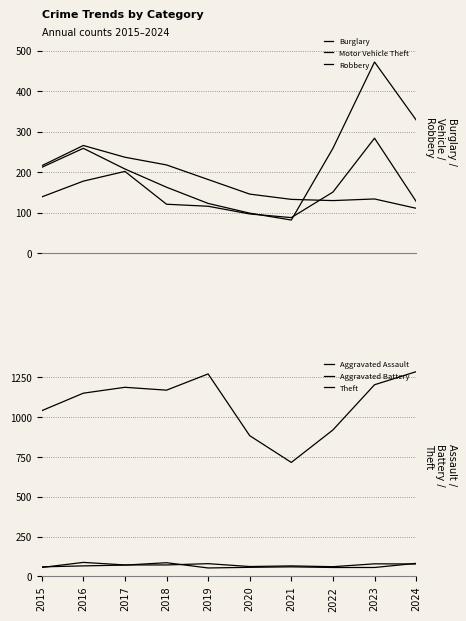

Reading left to right, what are all the values shown in this chart?

Burglary: 2015=216	2016=266	2017=237	2018=218	2019=182	2020=146	2021=133	2022=130	2023=134	2024=111
Motor Vehicle Theft: 2015=212	2016=259	2017=208	2018=163	2019=123	2020=99	2021=82	2022=259	2023=472	2024=329
Robbery: 2015=139	2016=178	2017=202	2018=121	2019=116	2020=97	2021=88	2022=151	2023=284	2024=128
Aggravated Assault: 2015=56	2016=88	2017=72	2018=72	2019=80	2020=62	2021=66	2022=61	2023=79	2024=78
Aggravated Battery: 2015=60	2016=66	2017=71	2018=86	2019=53	2020=57	2021=60	2022=56	2023=56	2024=82
Theft: 2015=1041	2016=1151	2017=1188	2018=1170	2019=1272	2020=884	2021=716	2022=920	2023=1204	2024=1286